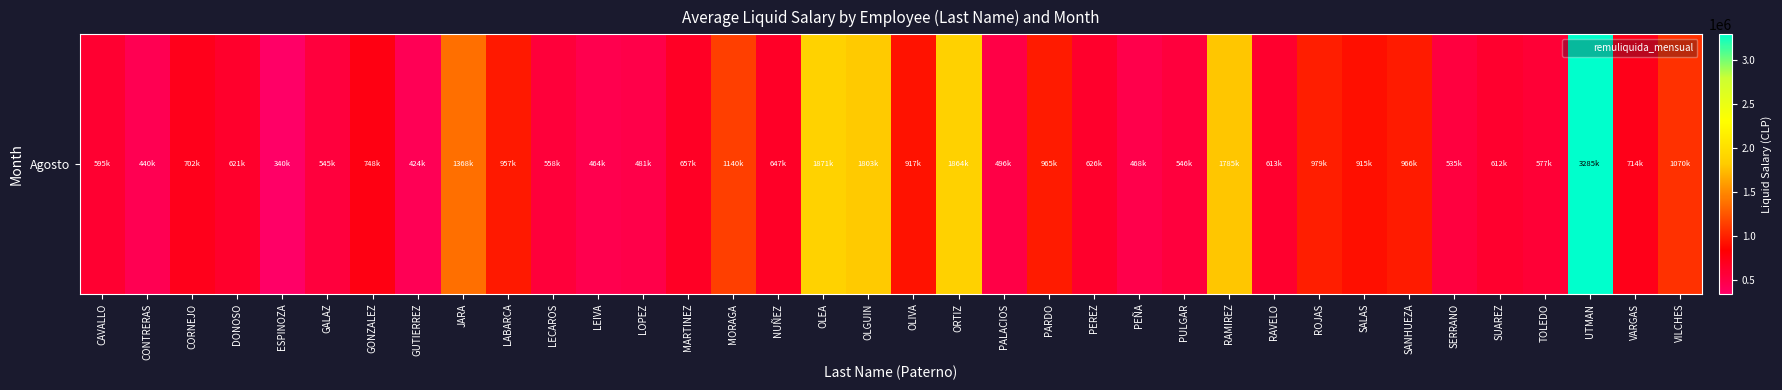

List the labels in order of value, smallest first.

ESPINOZA, GUTIERREZ, CONTRERAS, LEIVA, PEÑA, LOPEZ, PALACIOS, SERRANO, GALAZ, PULGAR, LECAROS, TOLEDO, CAVALLO, SUAREZ, RAVELO, DONOSO, PEREZ, NUÑEZ, MARTINEZ, CORNEJO, VARGAS, GONZALEZ, SALAS, OLIVA, LABARCA, PARDO, SANHUEZA, ROJAS, VILCHES, MORAGA, JARA, RAMIREZ, OLGUIN, ORTIZ, OLEA, UTMAN